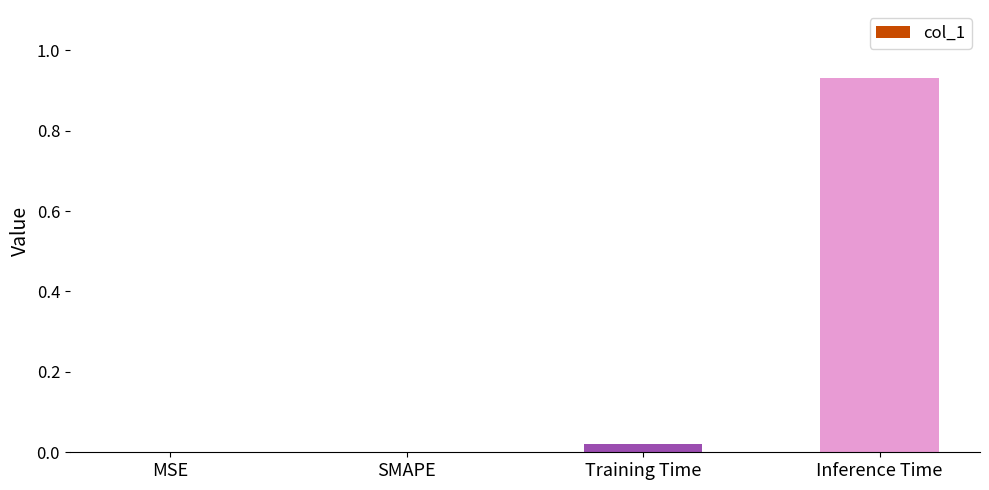

Which category has the highest value across all series?

Inference Time